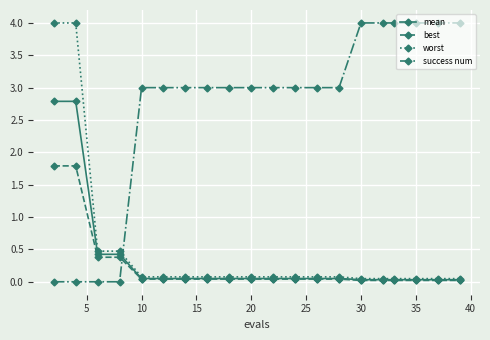

How many categories are shown in the chart?

20